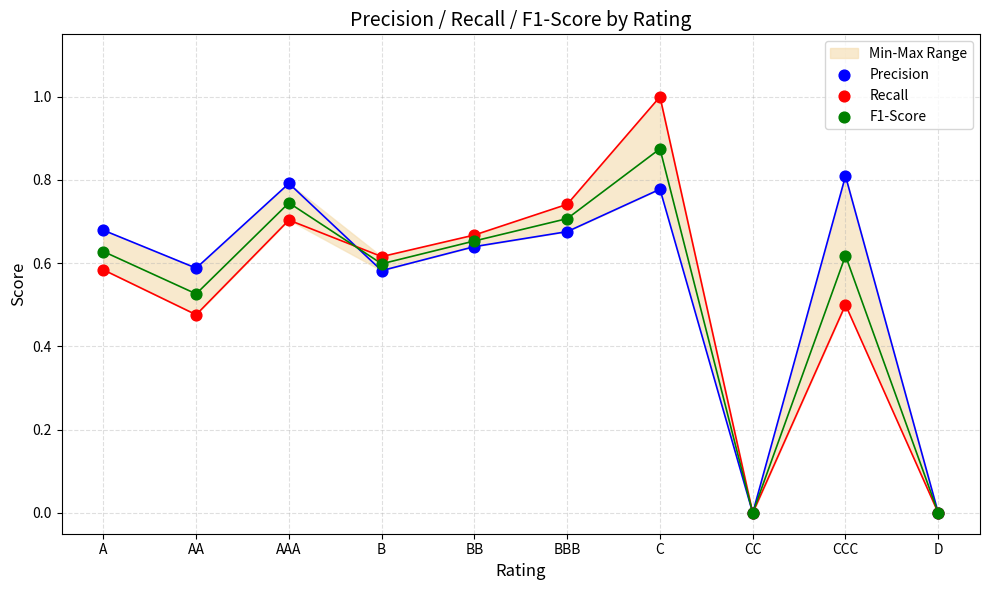

Which series has the largest total across all categories?

Precision